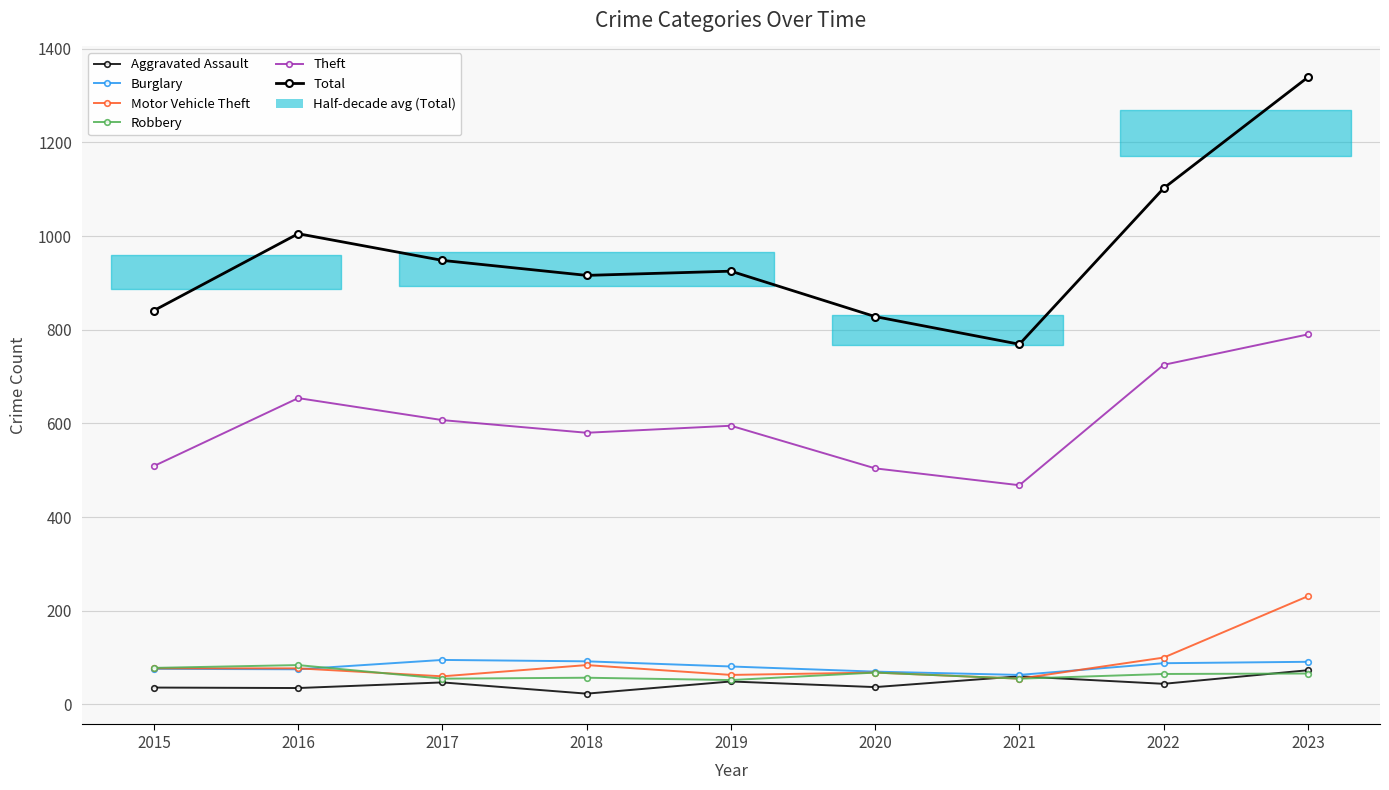

What is the highest value of the Total series?

1339